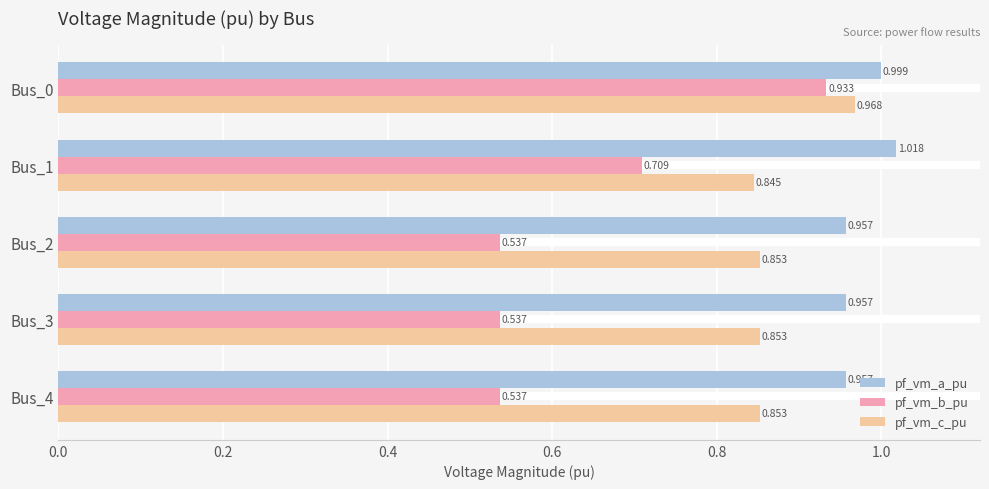

Is the value of pf_vm_c_pu at Bus_3 greater than the value of pf_vm_b_pu at Bus_0?

No